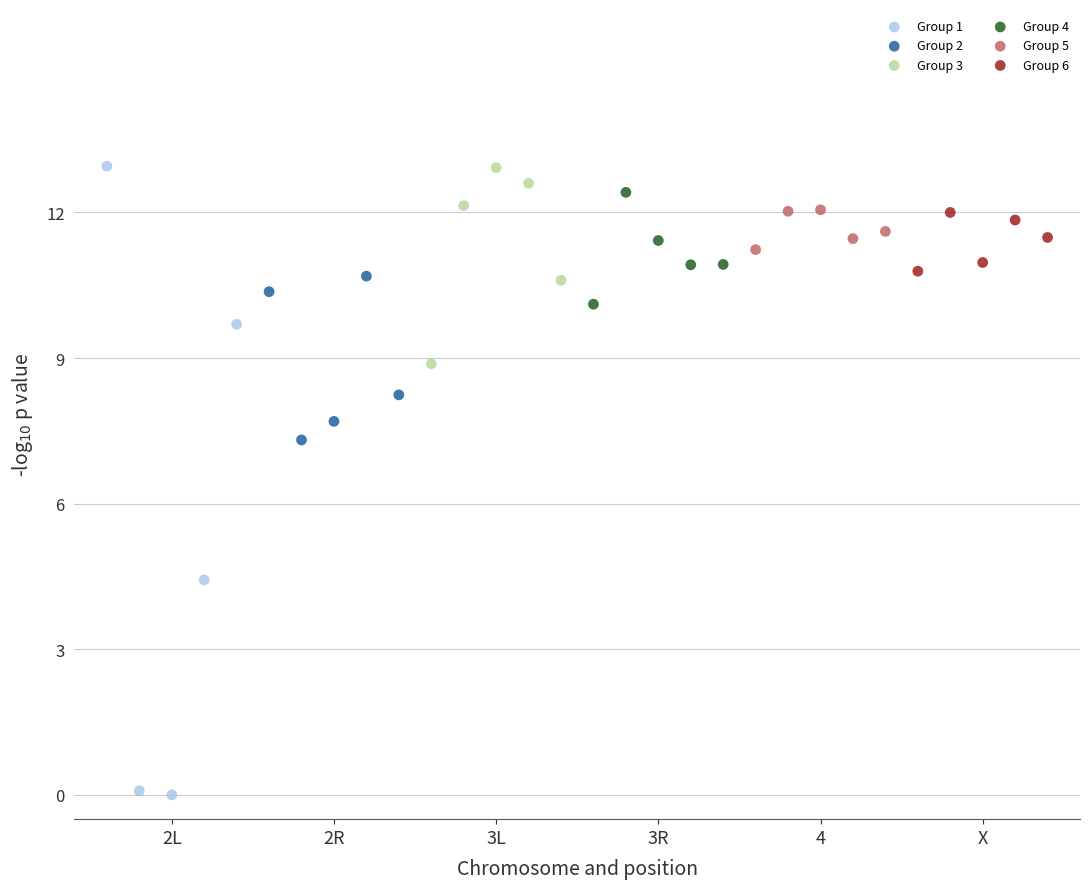

Which series contains the lowest Y value?

Group 1